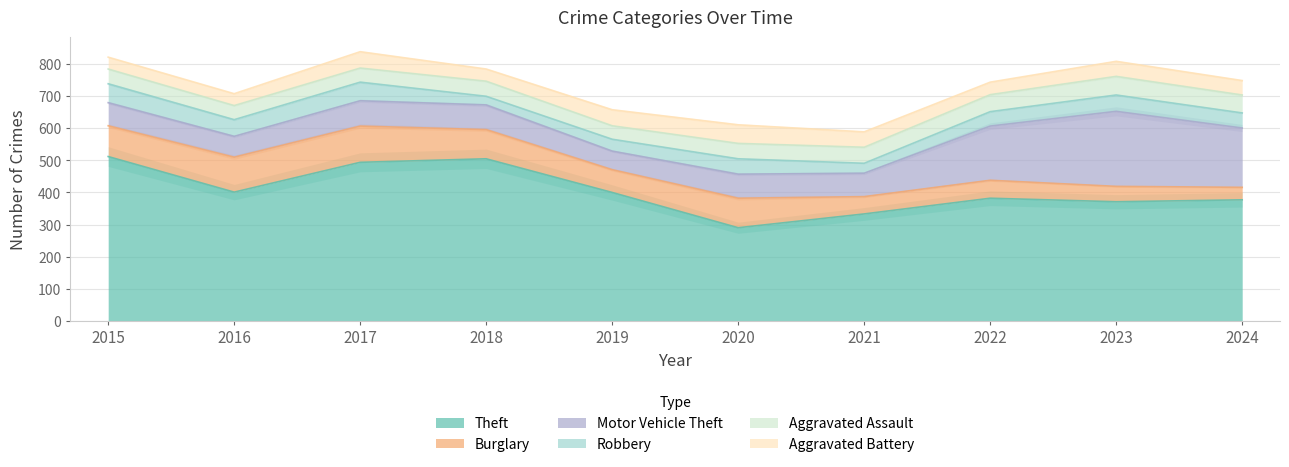

Where does the Motor Vehicle Theft series first go above 77?

2017